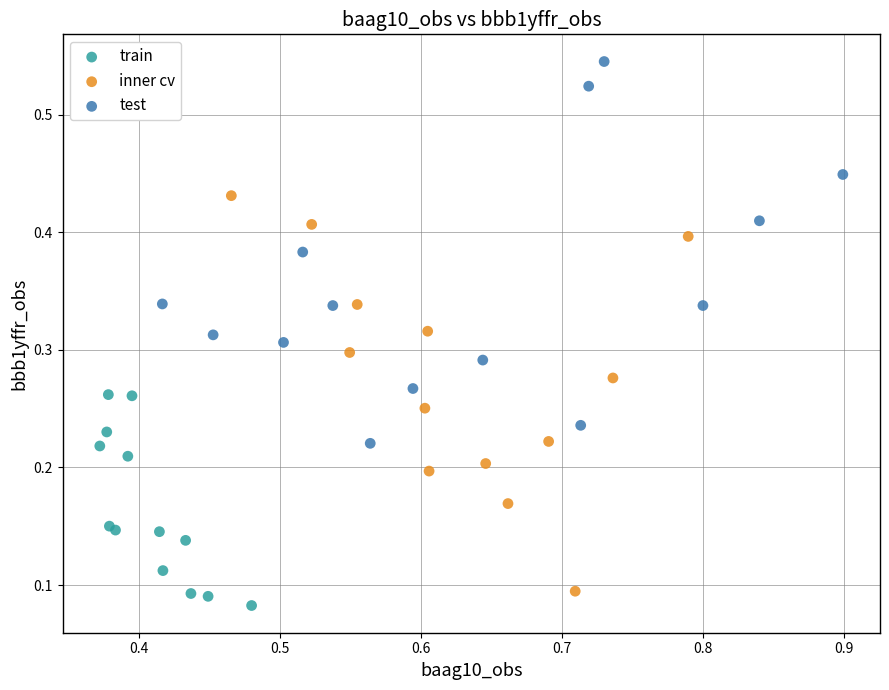

Which series reaches the maximum Y coordinate?

test